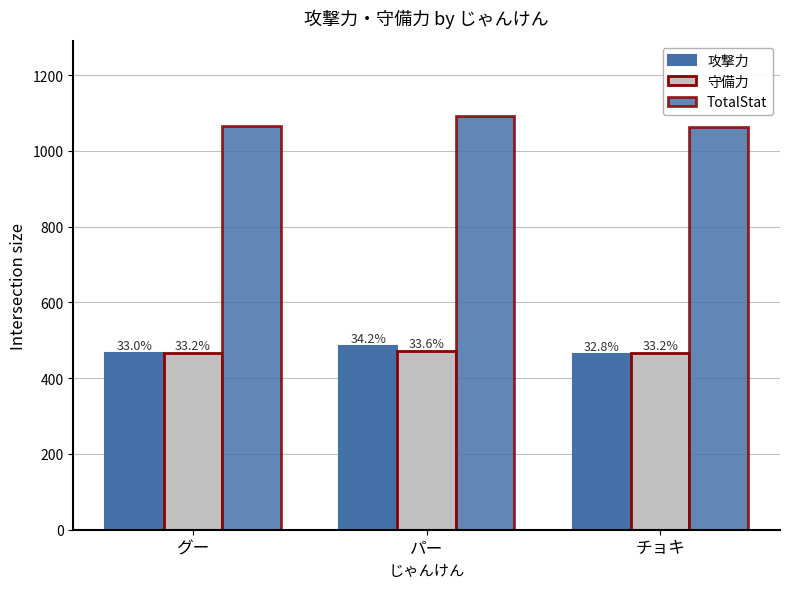

What is the value of the 攻撃力 bar at the 3rd from the left?

465.0